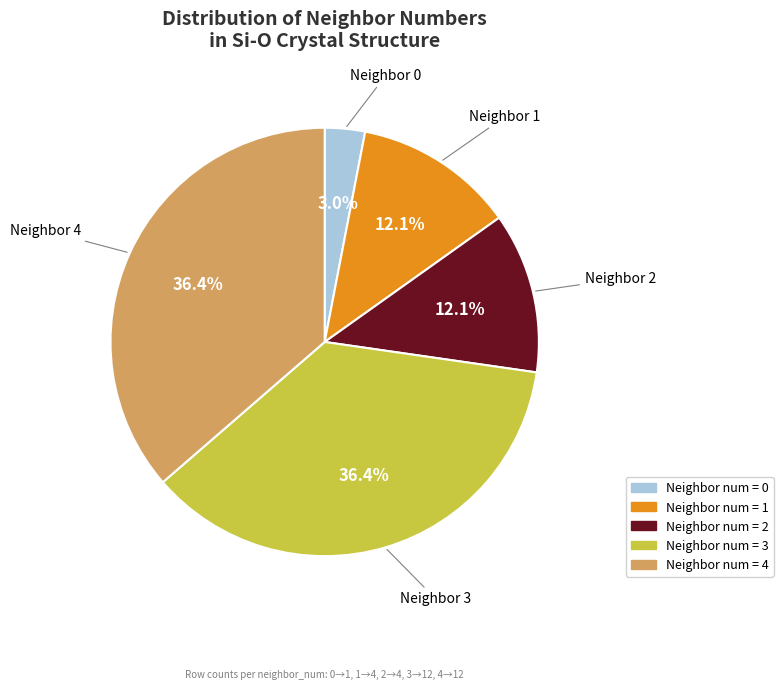

Is there any slice that represents more than half of the pie?

No